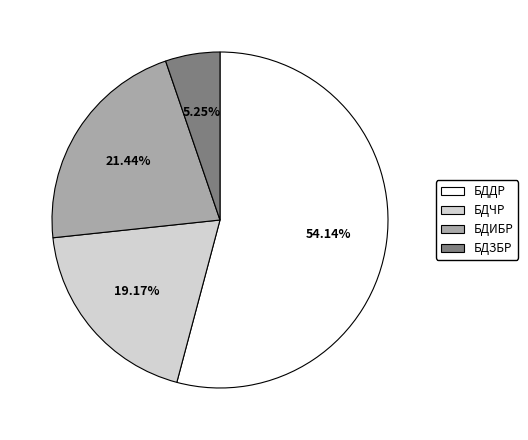

To the nearest percent, what is the combined percentage of БДЧР and БДДР?

73%